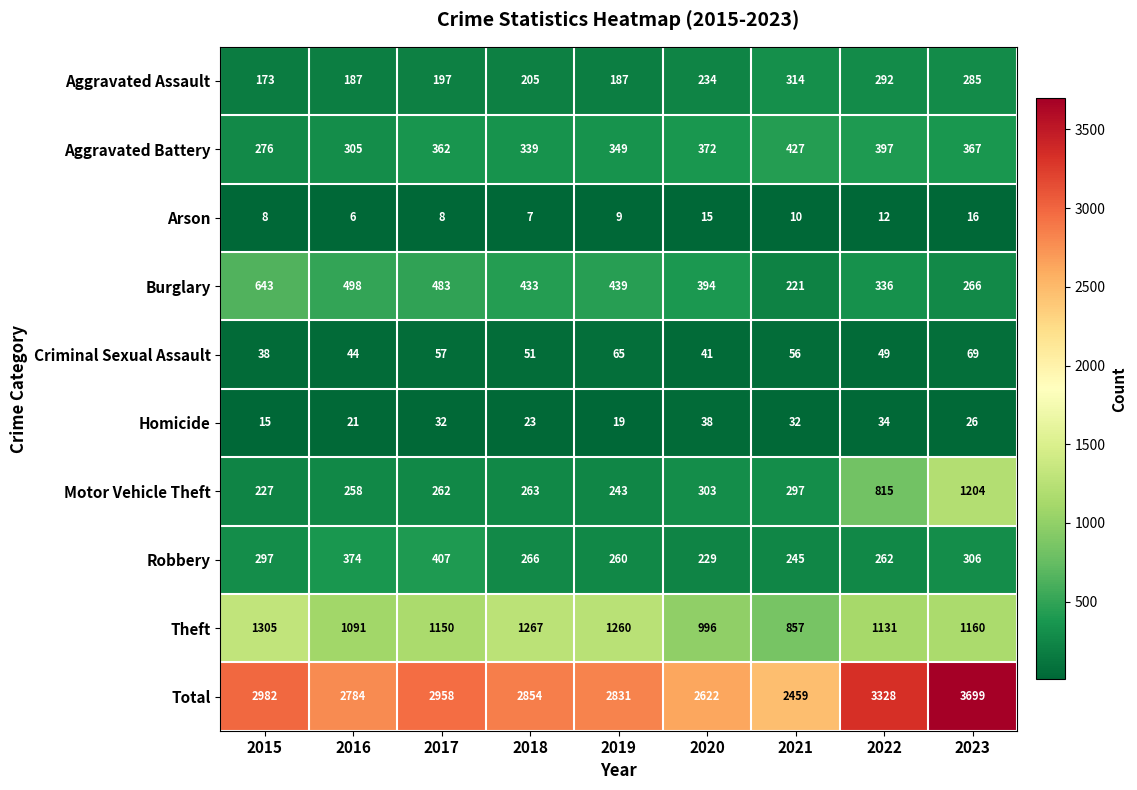

Is it true that Arson equals 6 at 2016?

True